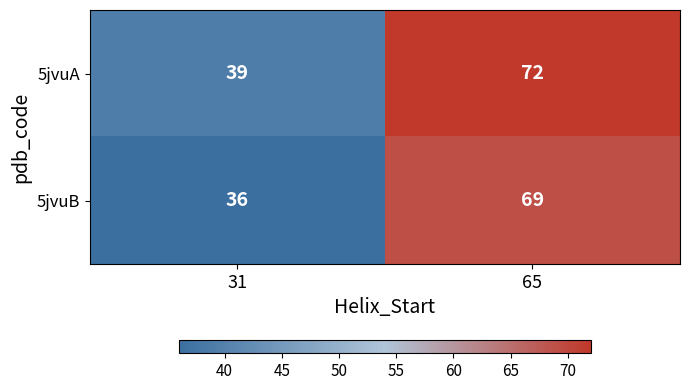

At which category is the sum across all series the highest?

65